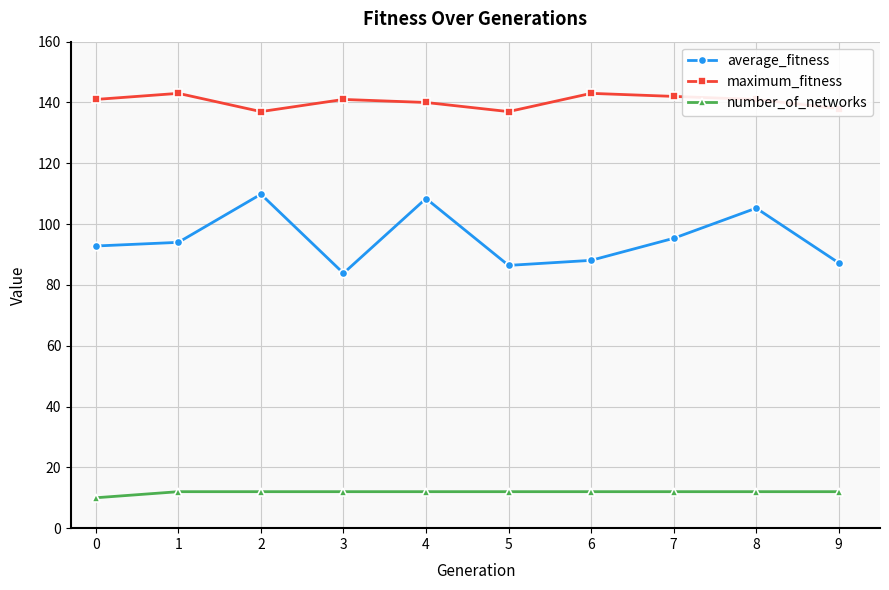

True or false: average_fitness and maximum_fitness cross at least once.

False